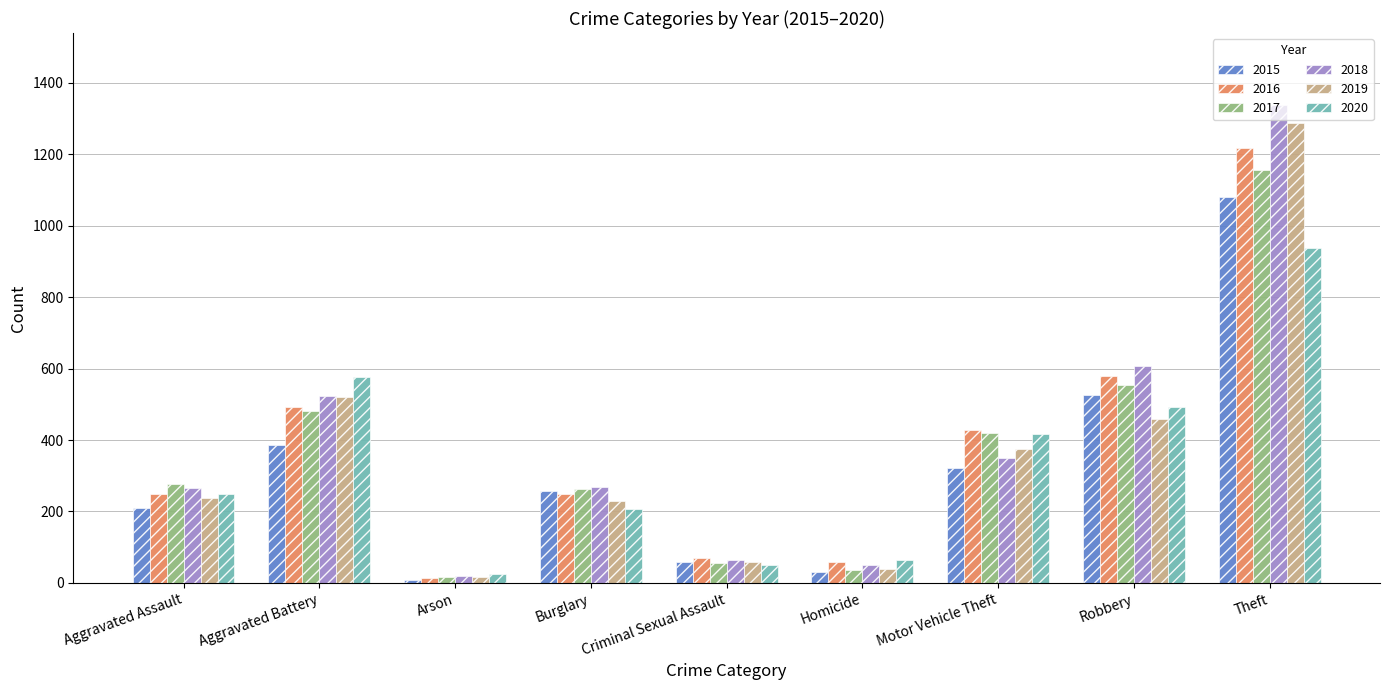

At which category is the sum across all series the highest?

Theft